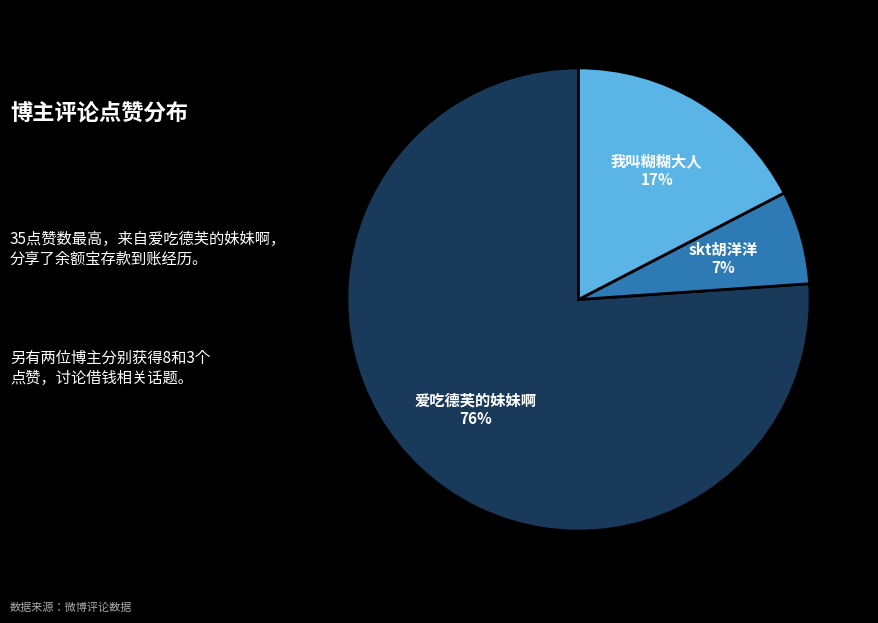

Is there a majority slice in this chart?

Yes